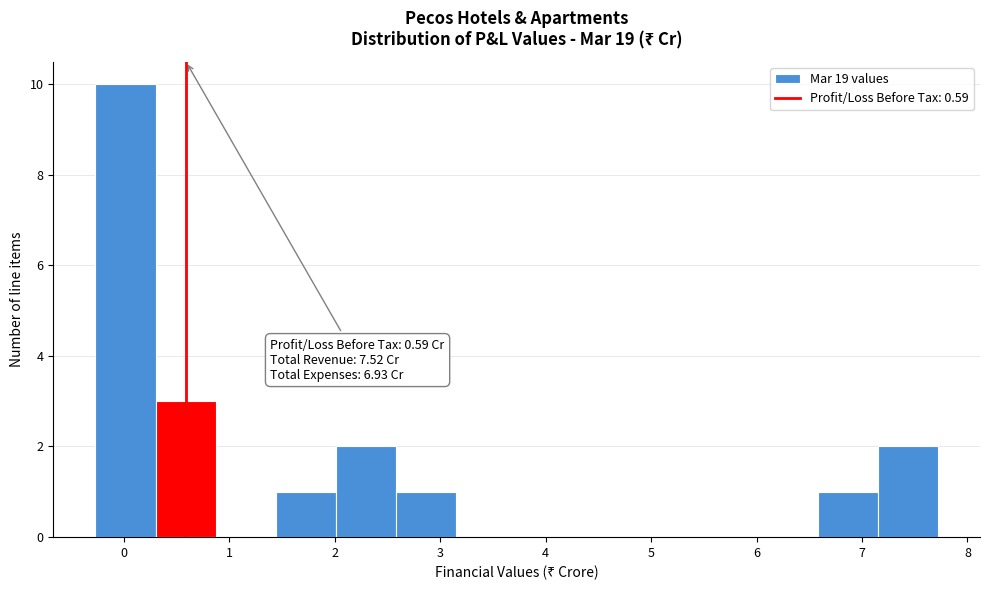

Which range on the x-axis has the tallest bar?

-0.3 to 0.3